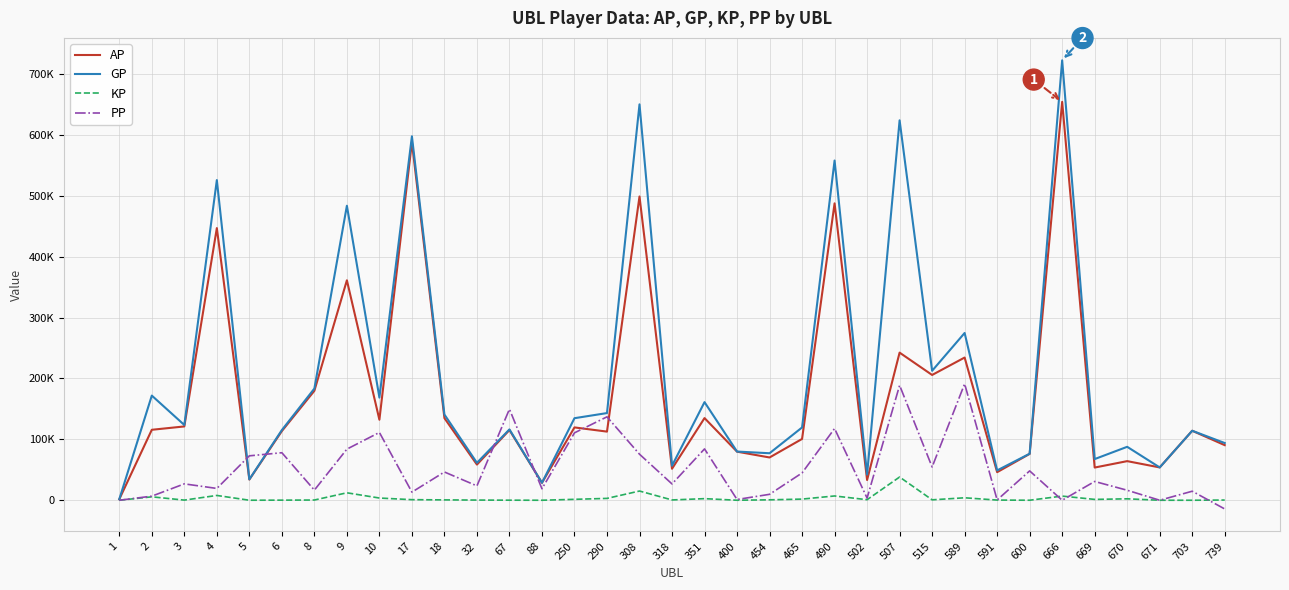

Reading right to left, transcribe all the data shown in this chart.

AP: 90480.0	114111.0	53905.0	64231.0	53706.0	654256.0	76130.0	46099.0	234351.0	205746.0	242423.0	33187.0	487569.0	100666.0	70252.0	79780.0	134934.0	51718.0	498844.0	112717.0	119594.0	28647.0	115282.0	58565.0	134866.0	588191.0	132206.0	361188.0	179767.0	113603.0	34011.0	446920.0	121221.0	115709.0	1689.0
GP: 93959.0	114111.0	53905.0	87763.0	67615.0	722454.0	76415.0	49001.0	274693.0	212601.0	623919.0	42260.0	557897.0	119514.0	77191.0	79950.0	161134.0	56678.0	650151.0	143164.0	134747.0	28647.0	116332.0	61479.0	140745.0	597658.0	168588.0	483654.0	183419.0	115265.0	34307.0	525758.0	123596.0	171861.0	1689.0
KP: 347.9	0.0	0.0	2353.2	1390.8	6819.8	28.5	290.2	4034.2	685.5	38149.6	907.3	7032.8	1884.8	693.9	17.0	2620.0	496.0	15130.7	3044.8	1515.3	0.0	105.0	291.4	587.9	946.7	3638.2	12246.6	365.2	166.2	29.6	7883.8	237.5	5615.2	0.0
PP: -14307.0	14818.0	0.0	16420.0	30863.0	0.0	48206.0	496.0	191220.0	54578.0	188725.0	3489.0	117791.0	44829.0	9739.0	1220.0	84300.0	26765.0	75619.0	136984.0	110708.0	18840.0	149642.0	23575.0	46413.0	13345.0	111357.0	83935.0	16642.0	78051.0	72936.0	19389.0	26907.0	6722.0	0.0